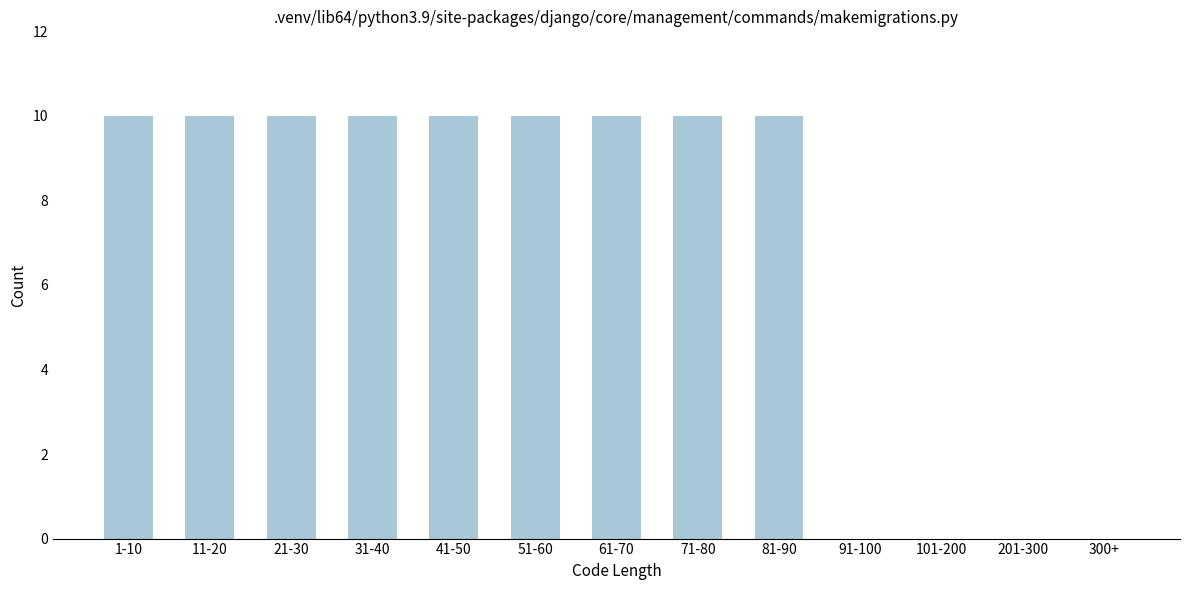

Reading left to right, extract all data points from this chart.

1-10=10	11-20=10	21-30=10	31-40=10	41-50=10	51-60=10	61-70=10	71-80=10	81-90=10	91-100=0	101-200=0	201-300=0	300+=0